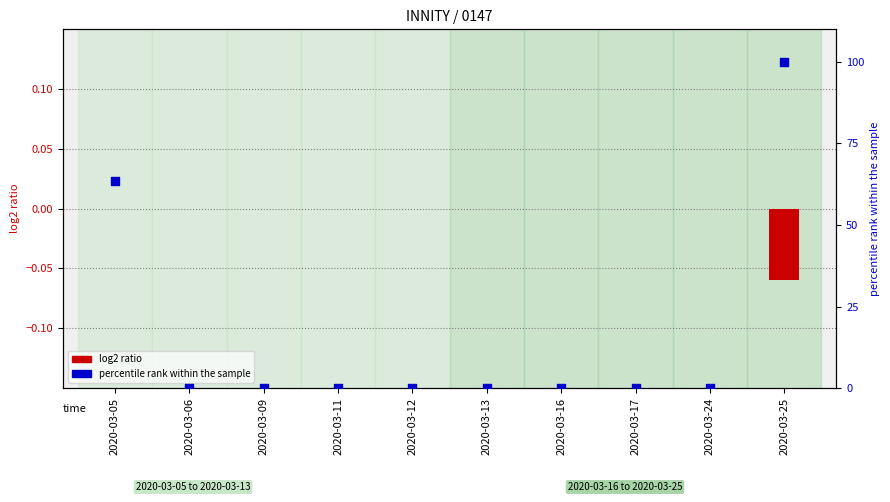

Which series reaches the minimum Y coordinate?

log2 ratio